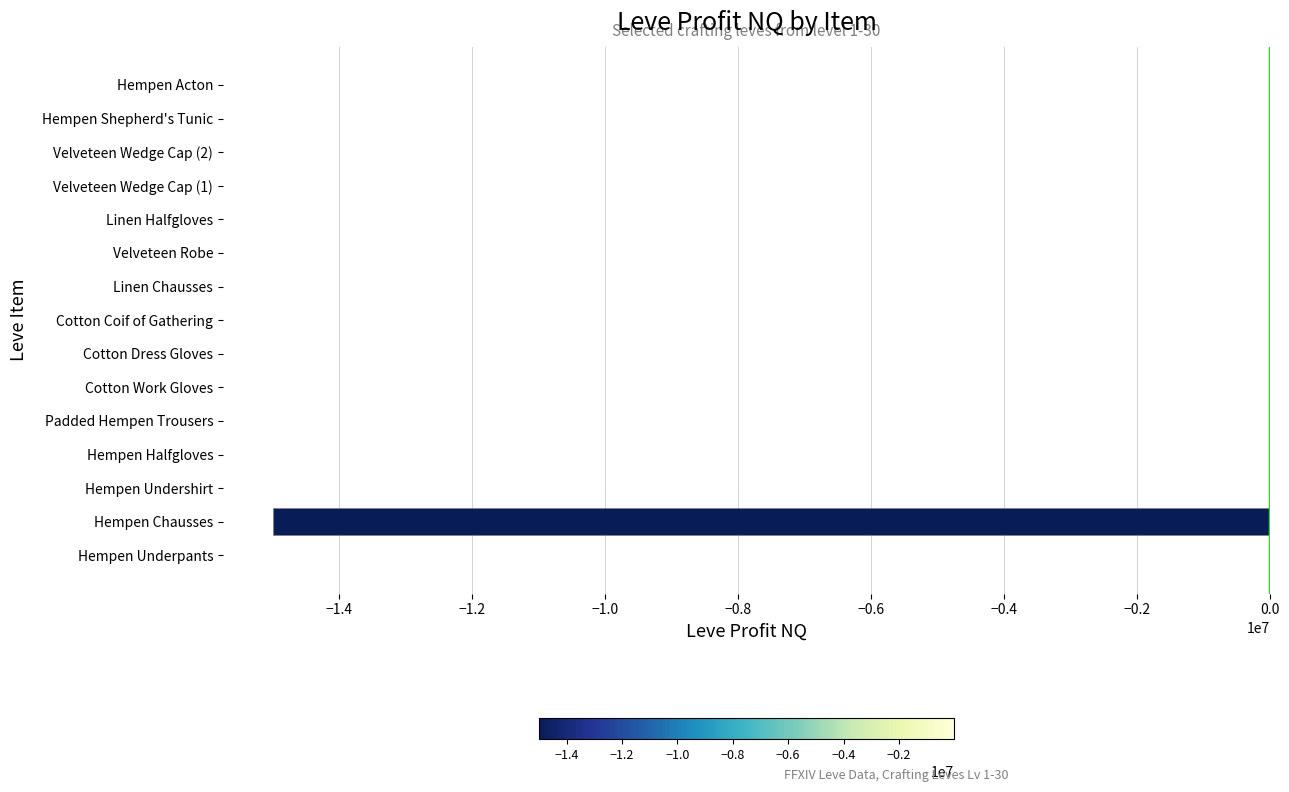

What is the sum of all values?

-15098084